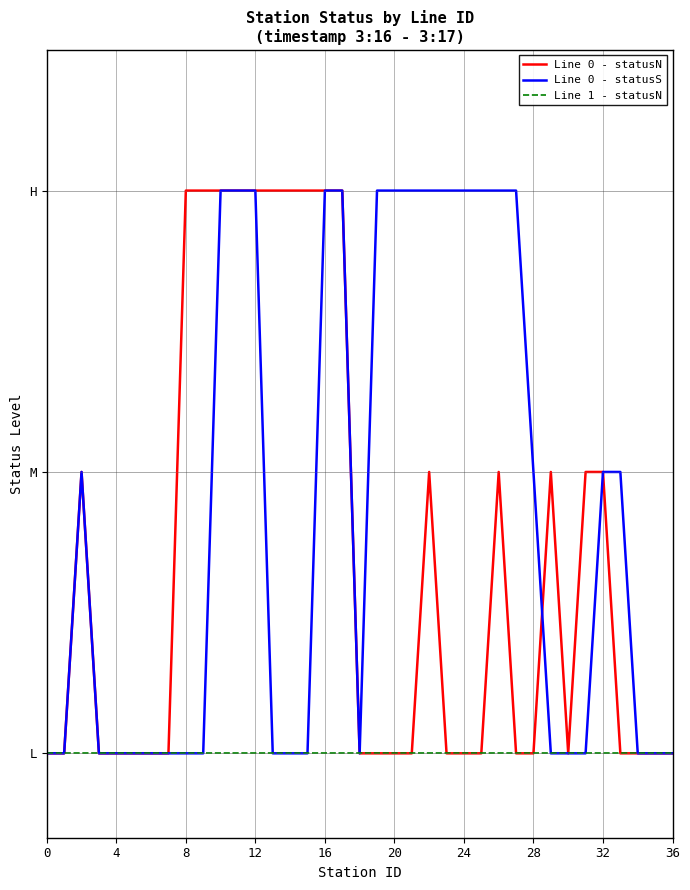

True or false: Line 1 - statusN and Line 0 - statusN cross at least once.

False